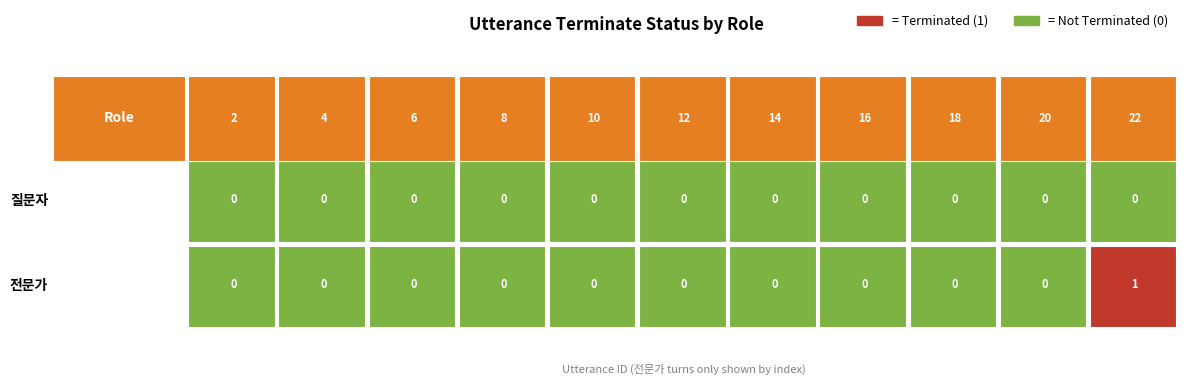

List the labels in order of 전문가 value, largest first.

22, 2, 4, 6, 8, 10, 12, 14, 16, 18, 20